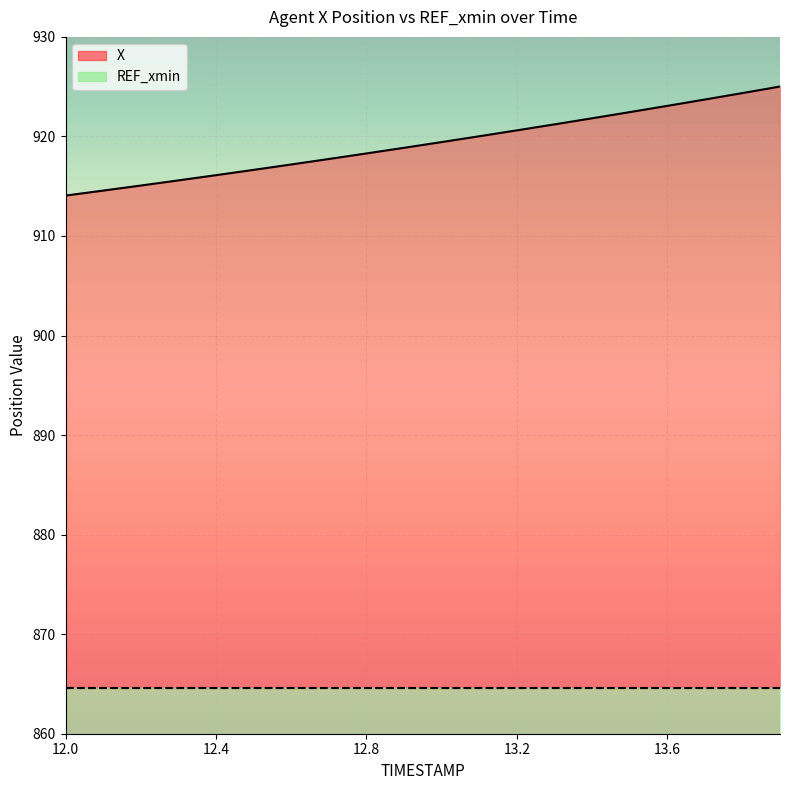

What position from the left is 13.6?

17